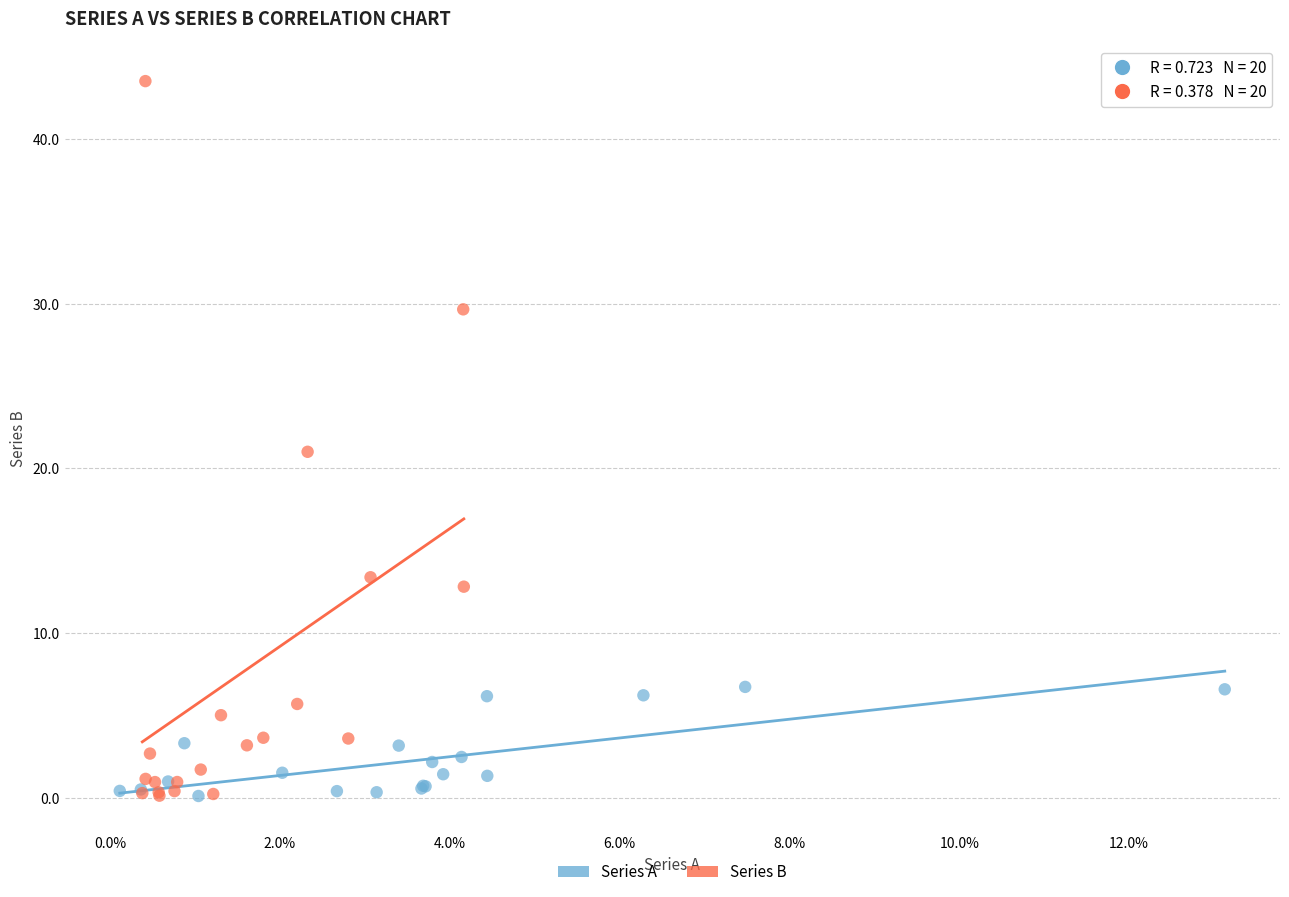

Which series reaches the maximum Y coordinate?

Series B